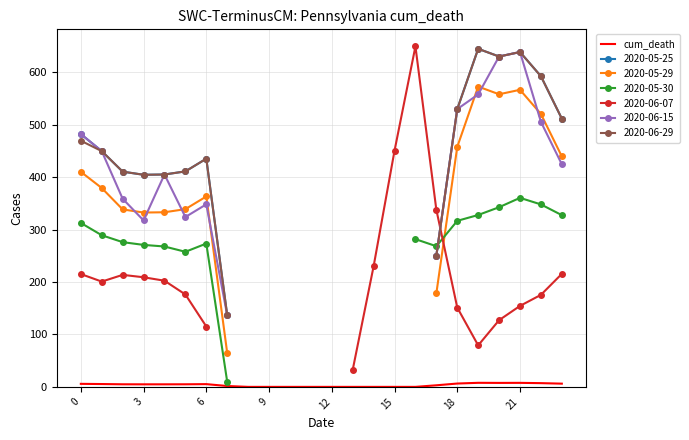

The value at 12 is -3.3. True or false?

False